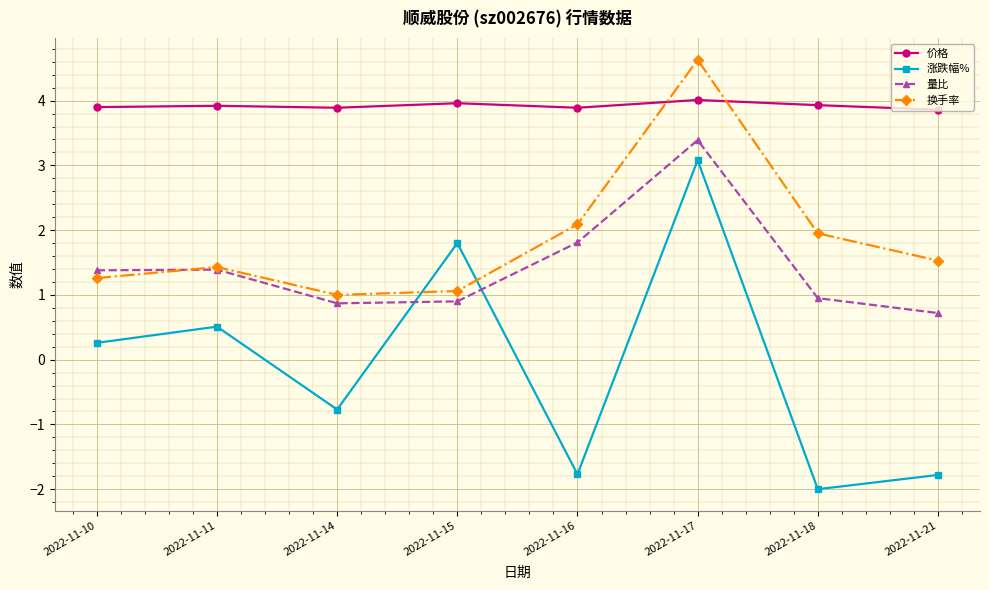

Does the chart display data point markers on the line(s)?

Yes